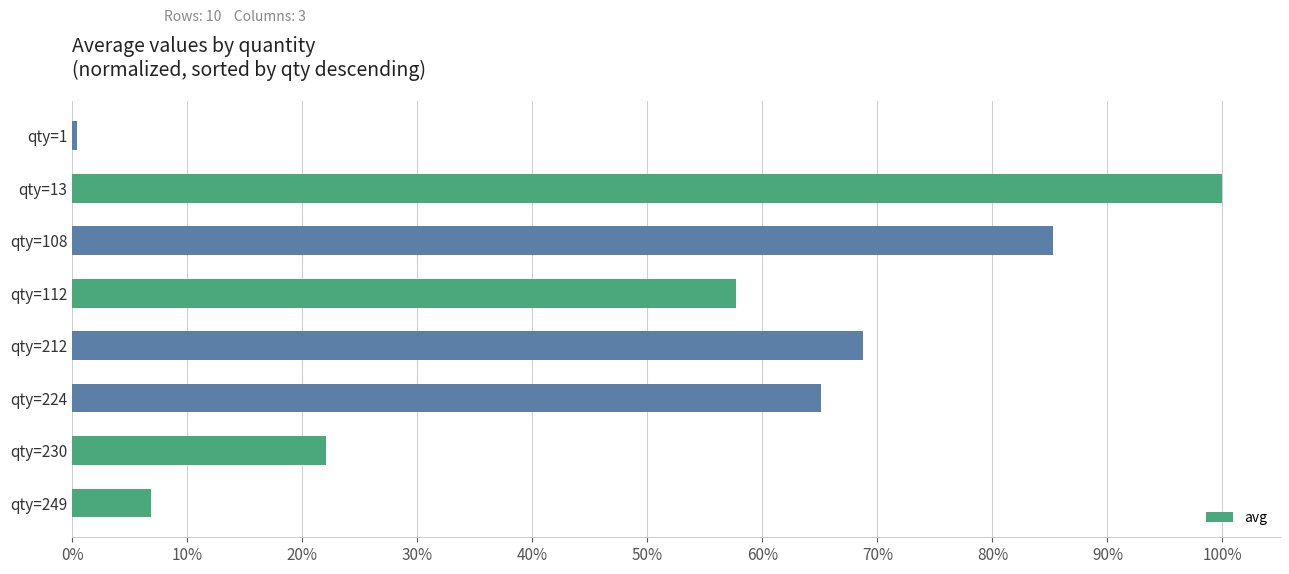

At which category does the chart reach its peak across all series?

qty=13